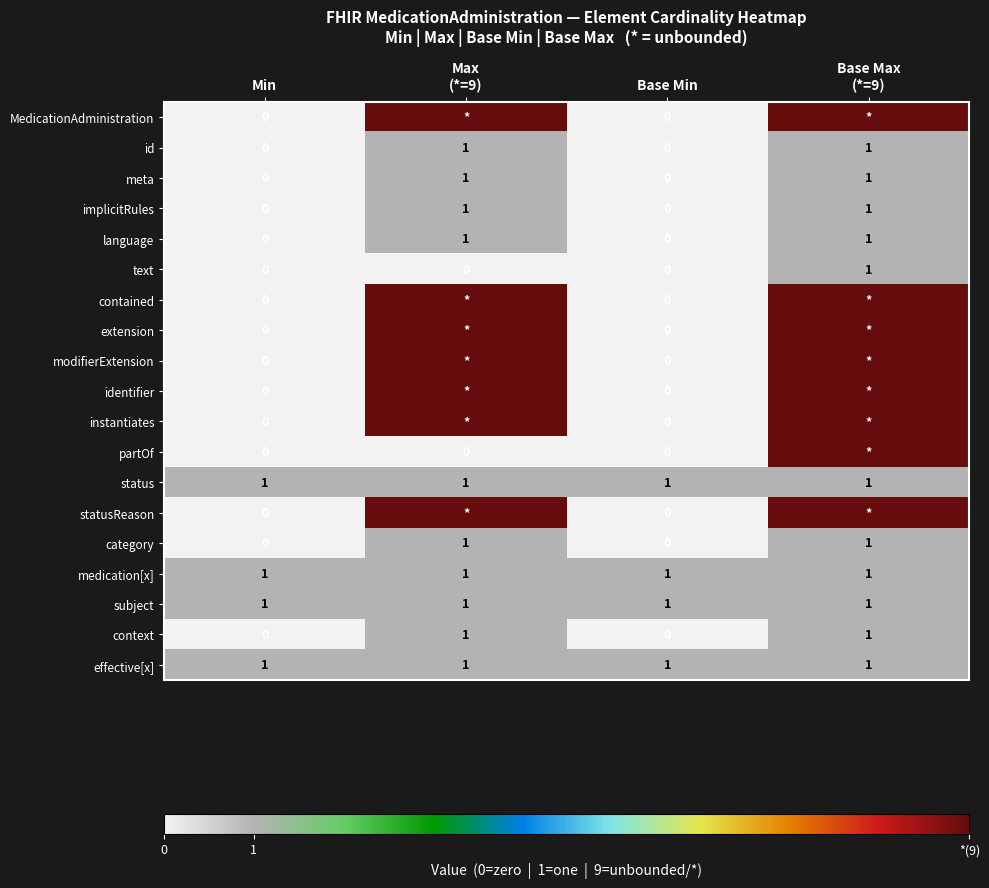

Count the language values in the range 0 to 1.

4